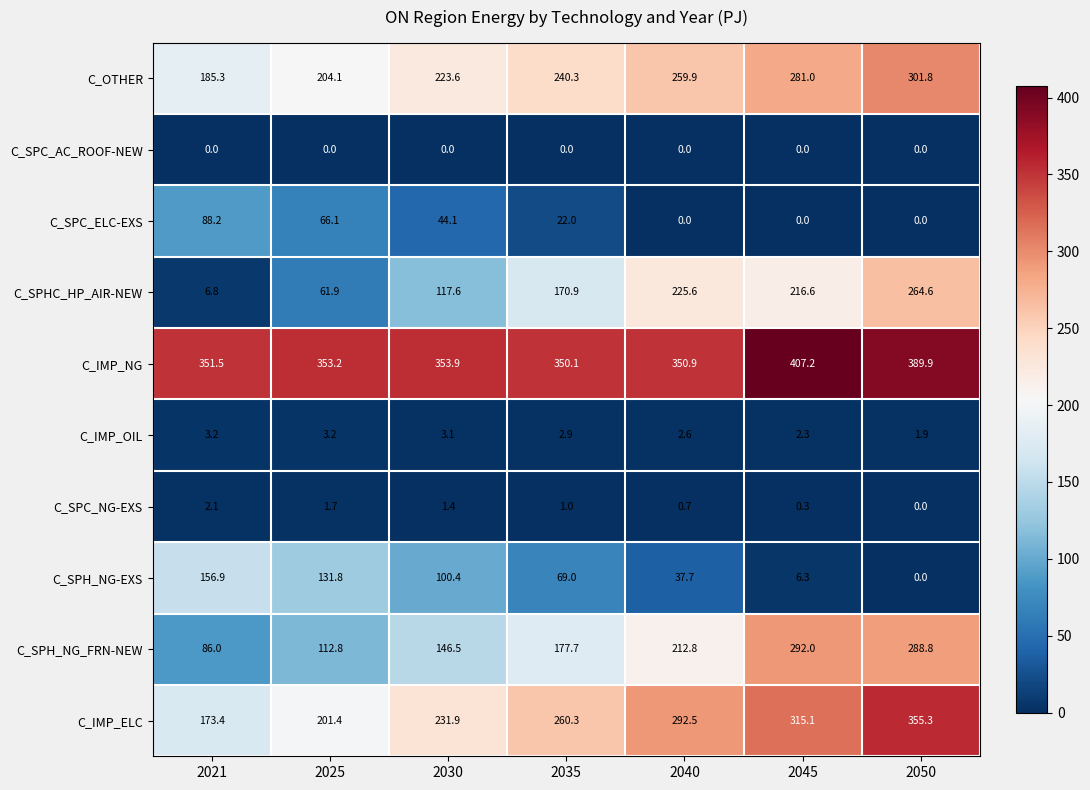

True or false: C_SPHC_HP_AIR-NEW has a value of 67.3 at 2040.

False